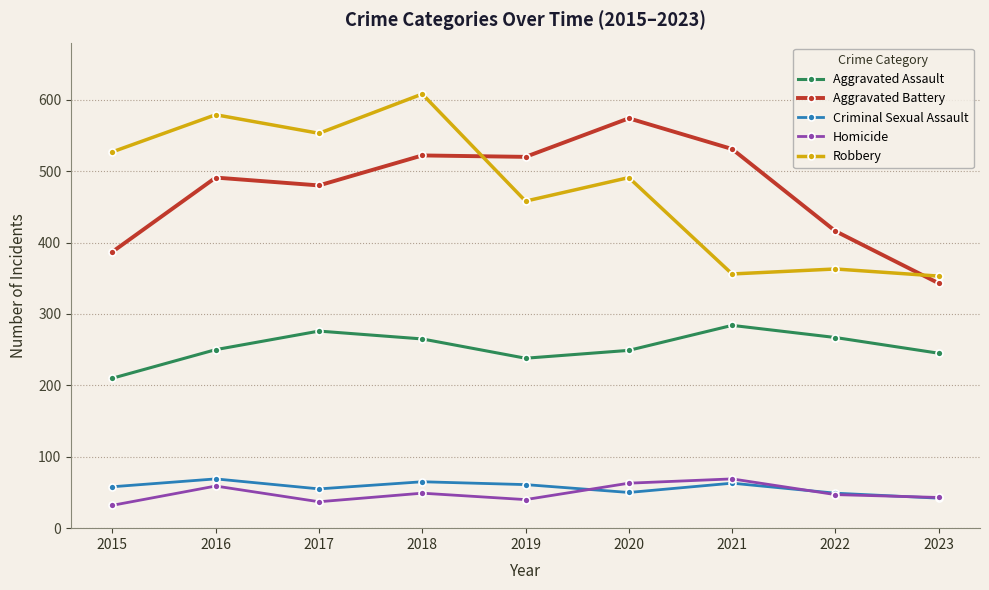

Count the number of categories in the chart.

9